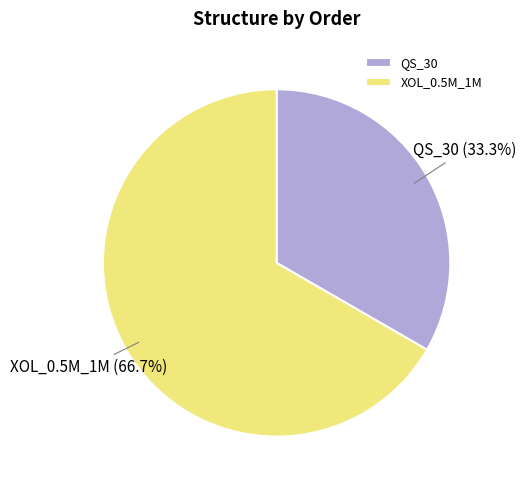

To the nearest percent, what portion does XOL_0.5M_1M represent?

67%